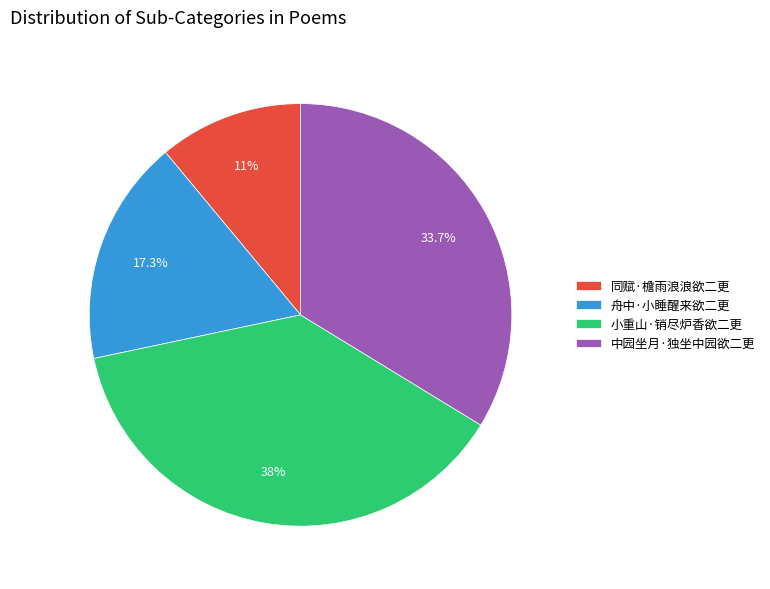

Which slice is the smallest?

同赋·檐雨浪浪欲二更